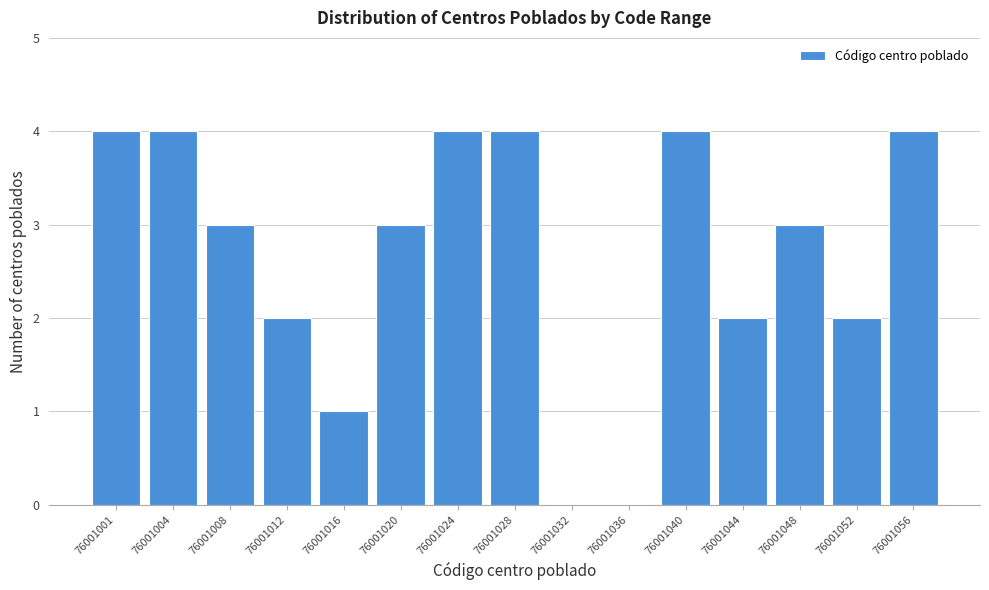

Reading left to right, what are all the values shown in this chart?

76001001=4	76001004=4	76001008=3	76001012=2	76001016=1	76001020=3	76001024=4	76001028=4	76001032=0	76001036=0	76001040=4	76001044=2	76001048=3	76001052=2	76001056=4